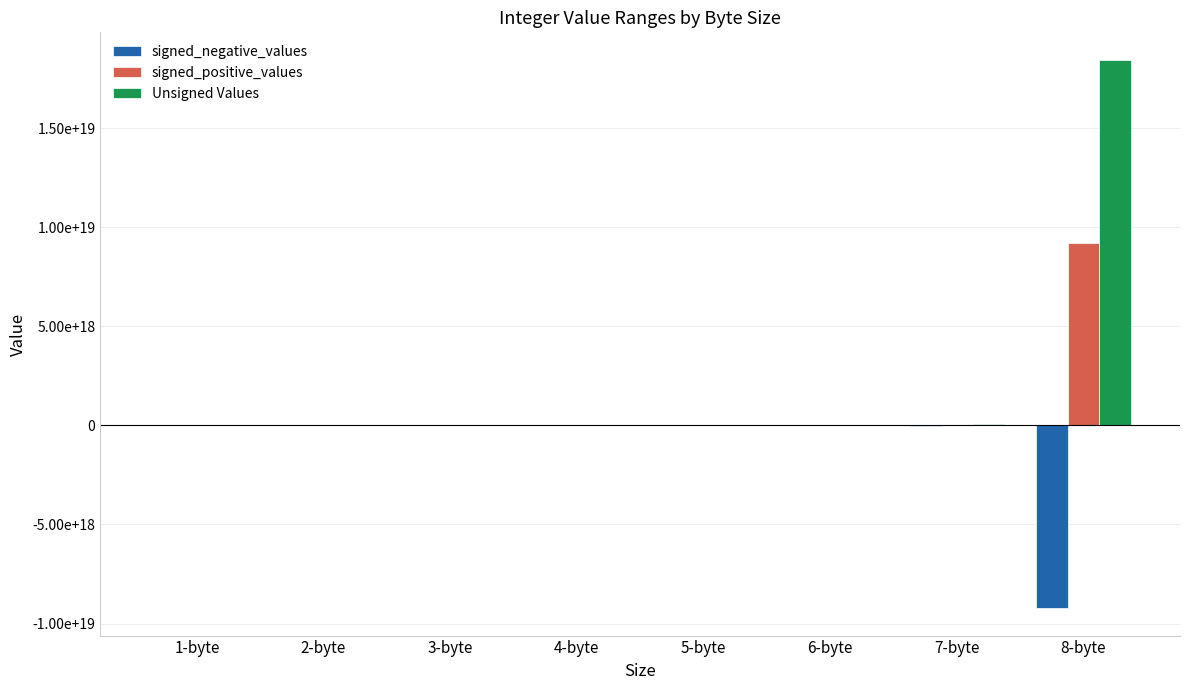

Is the value of signed_positive_values at 6-byte greater than the value of signed_negative_values at 7-byte?

Yes